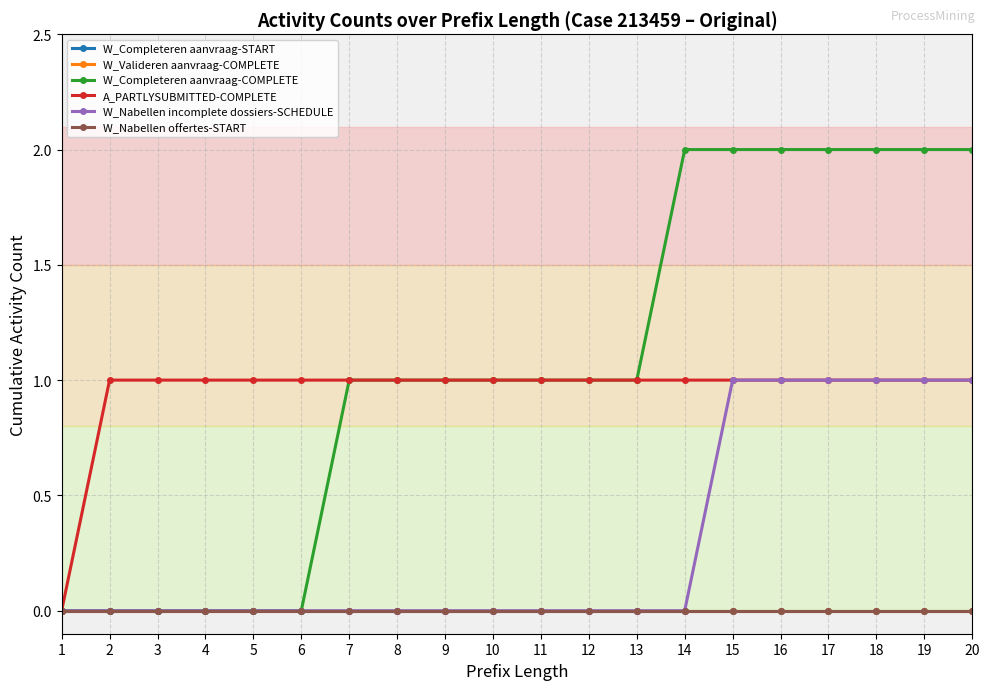

Does the chart have visible grid lines?

Yes